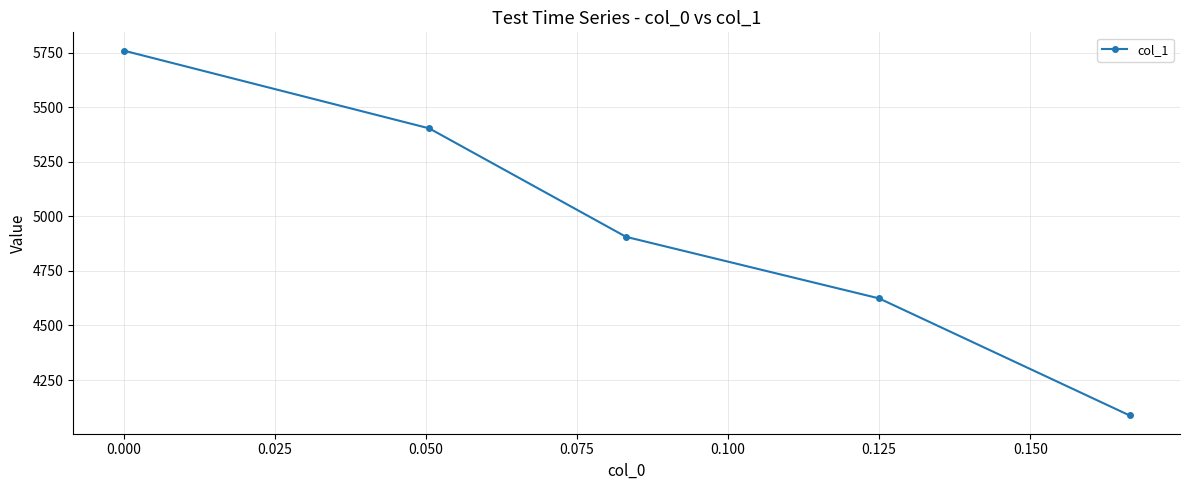

What is the minimum value shown in the chart?

4087.4